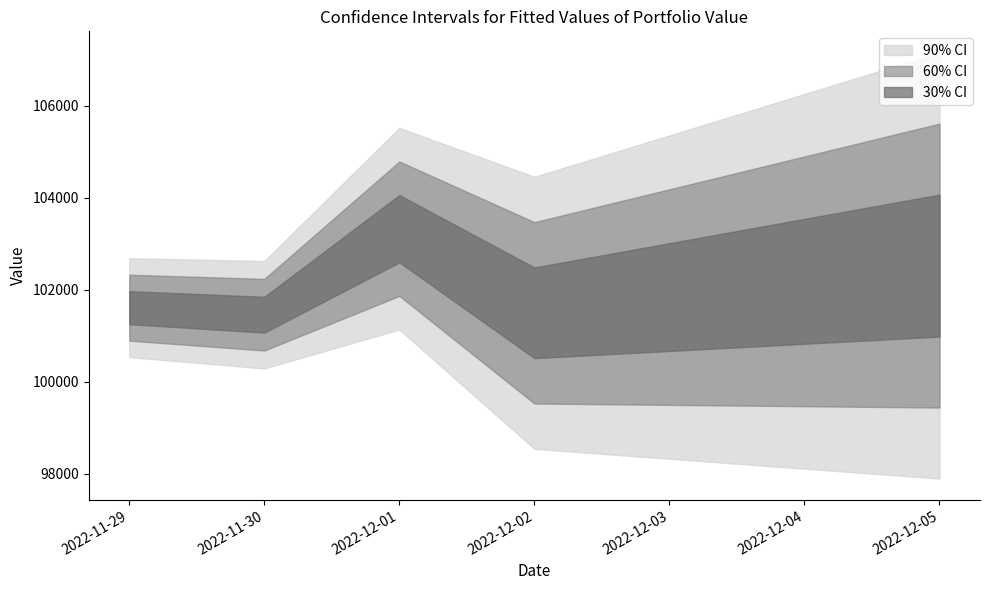

How many data points in Portfolio Value are less than 103143?

2